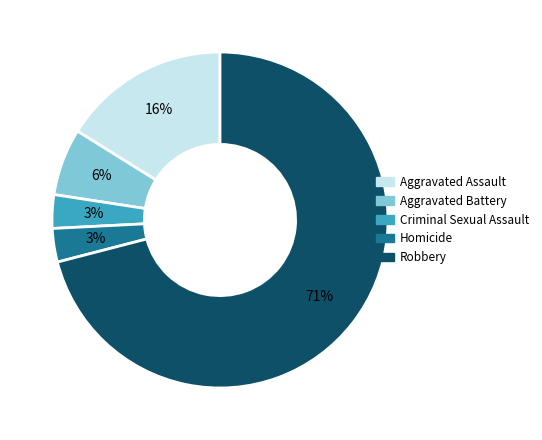

Approximately how many times larger is the value at Robbery compared to Aggravated Assault?

4.4